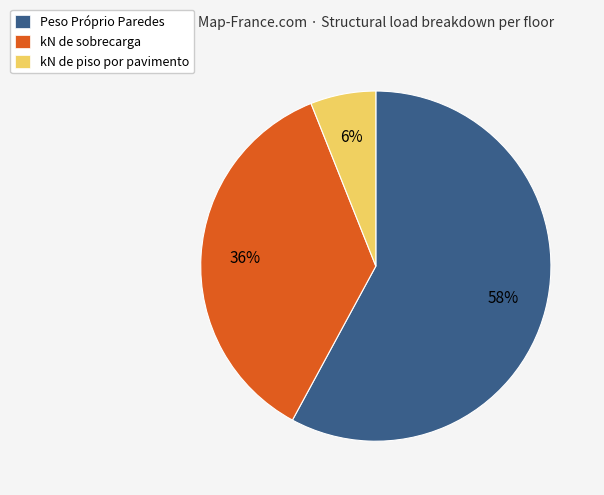

Which slice is the largest?

Peso Próprio Paredes